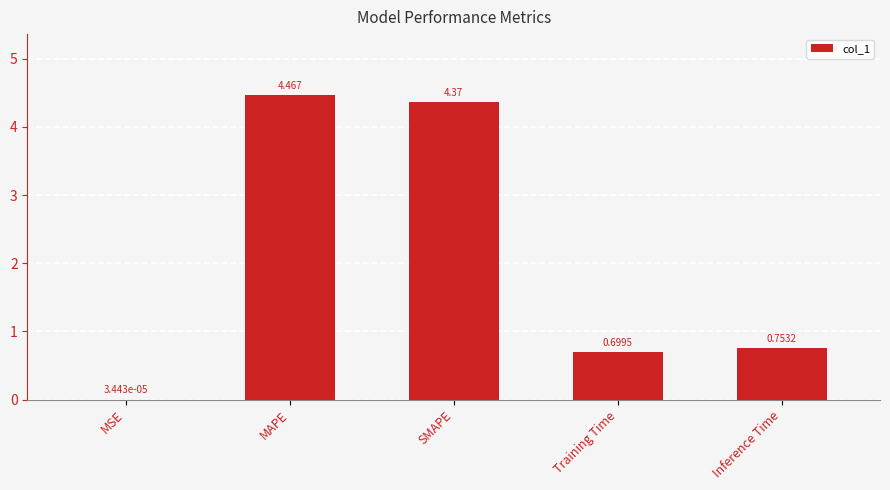

Where is the data nearest to the value 2?

Inference Time